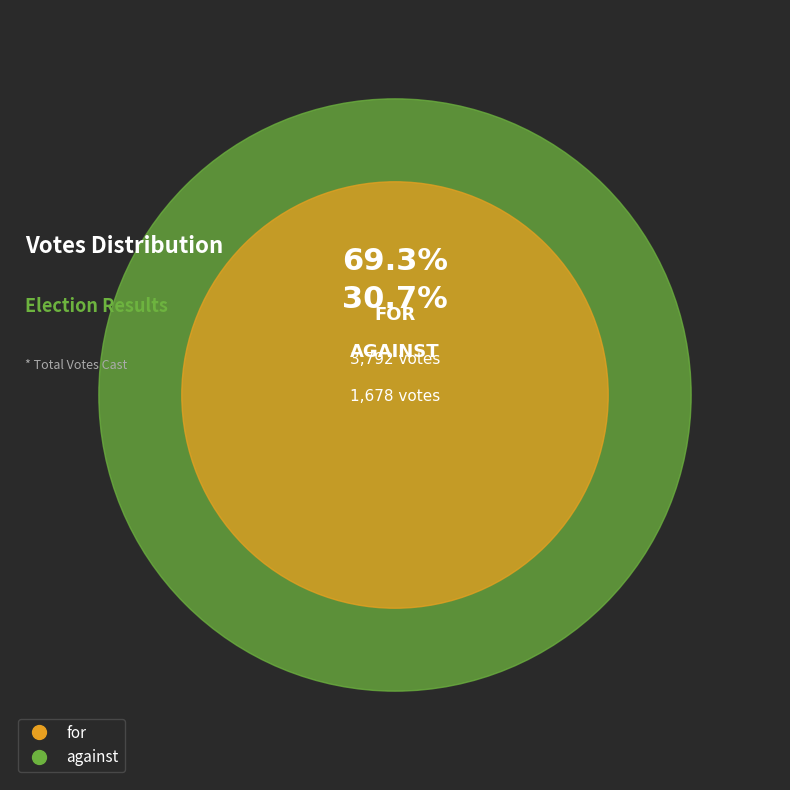

Is there a majority slice in this chart?

Yes